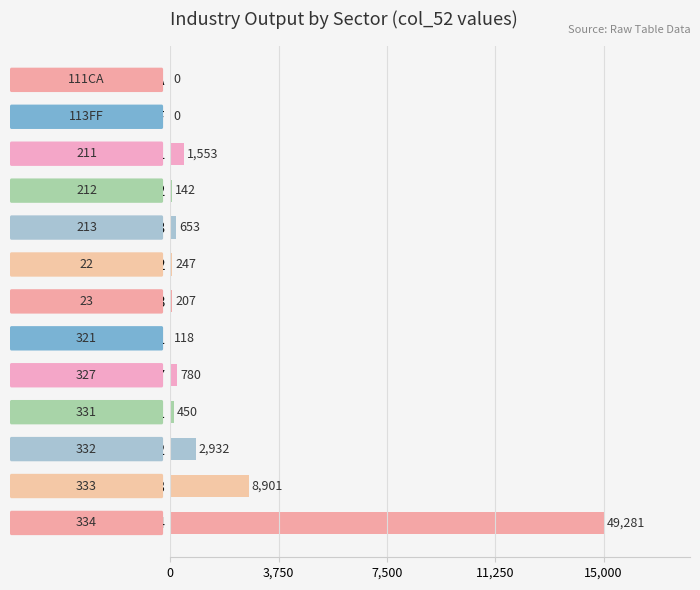

Count the number of values greater than 0.

11